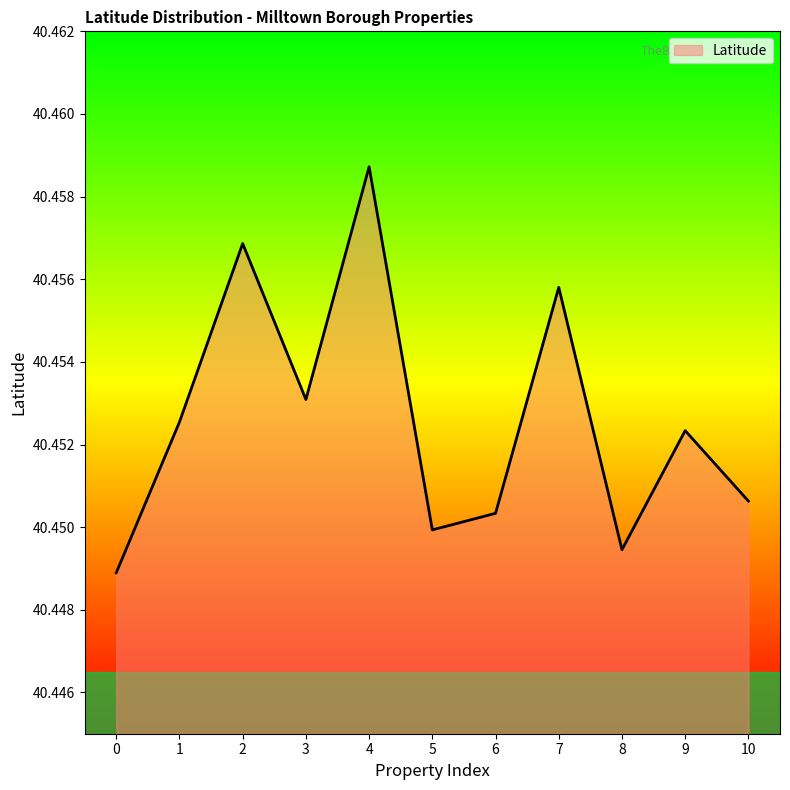

Which has a higher value, 5 or 9?

9